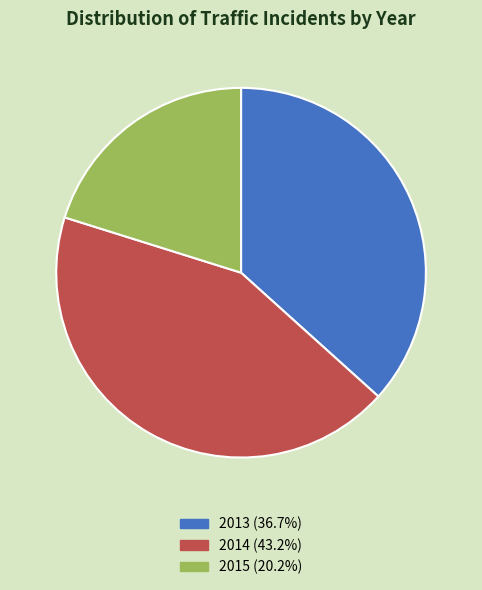

Rank the categories by value from highest to lowest.

2014, 2013, 2015